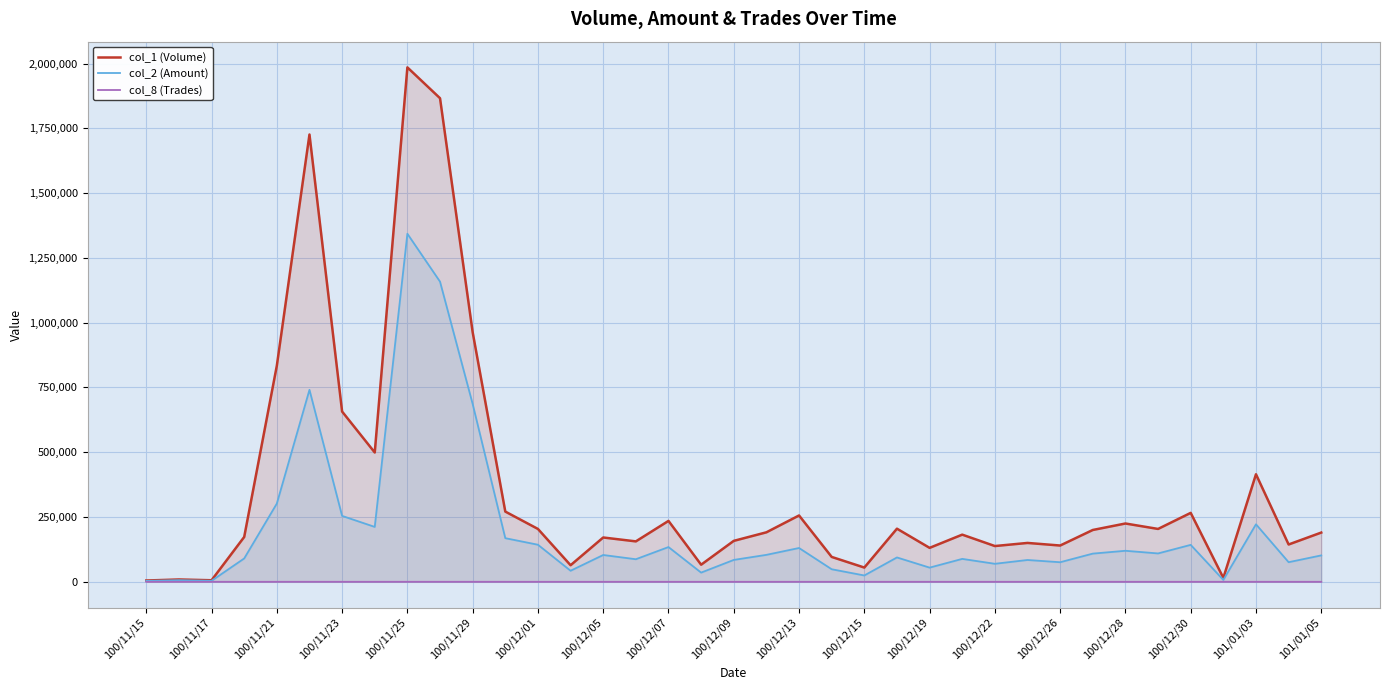

At which label is col_2 (Amount) closest to 673245?

100/11/29